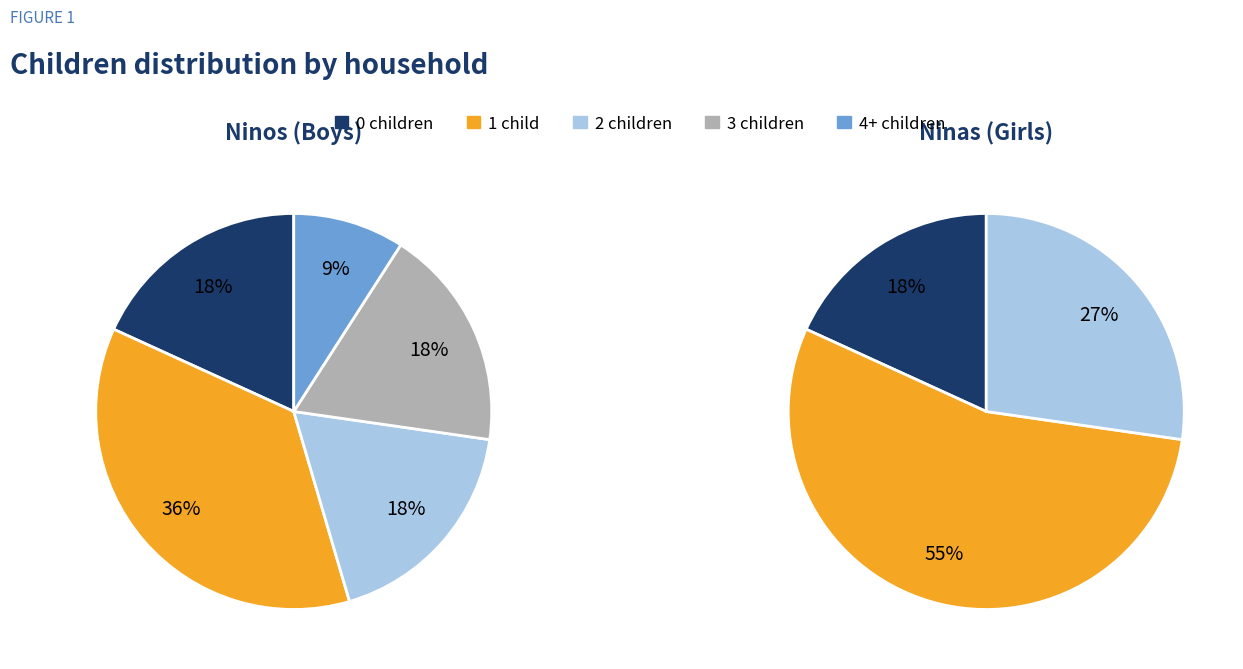

To the nearest percent, what is the difference between the largest and smallest slice percentages?

27%